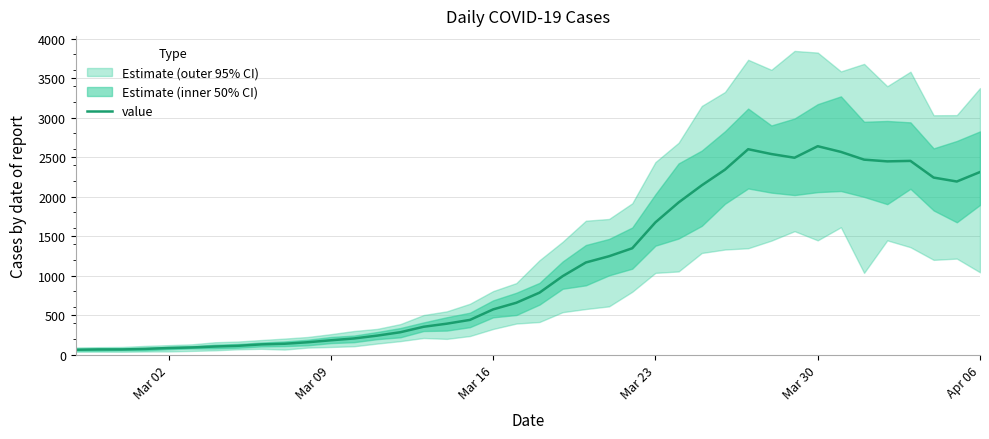

How many data points are less than 784?

20